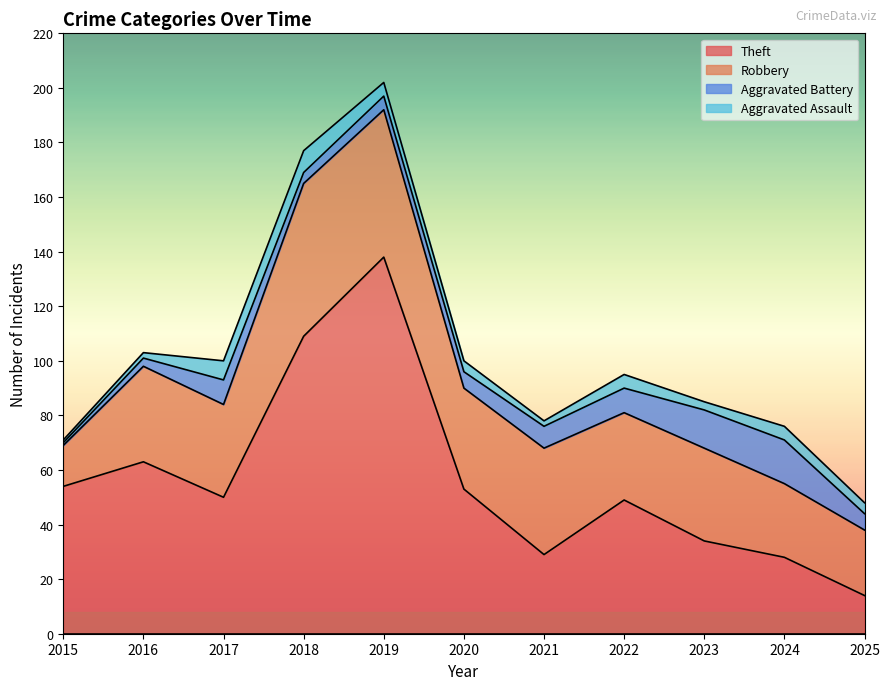

At which label is Theft closest to 76?

2016